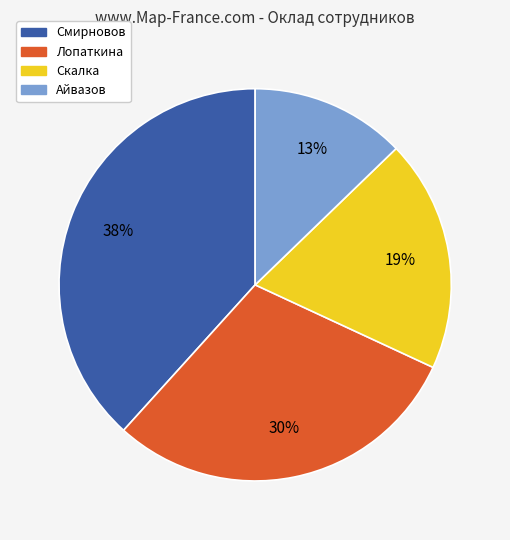

Is there any slice that represents more than half of the pie?

No